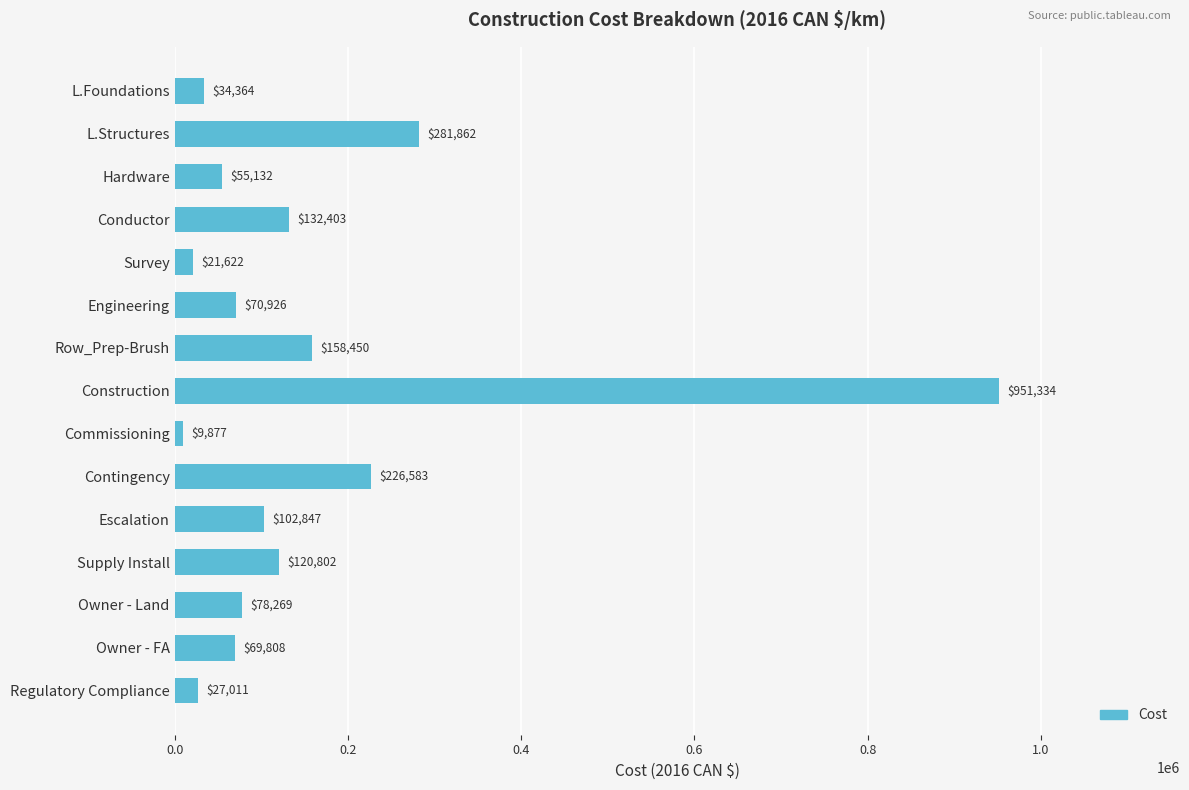

At which label is the value closest to 480605?

L.Structures